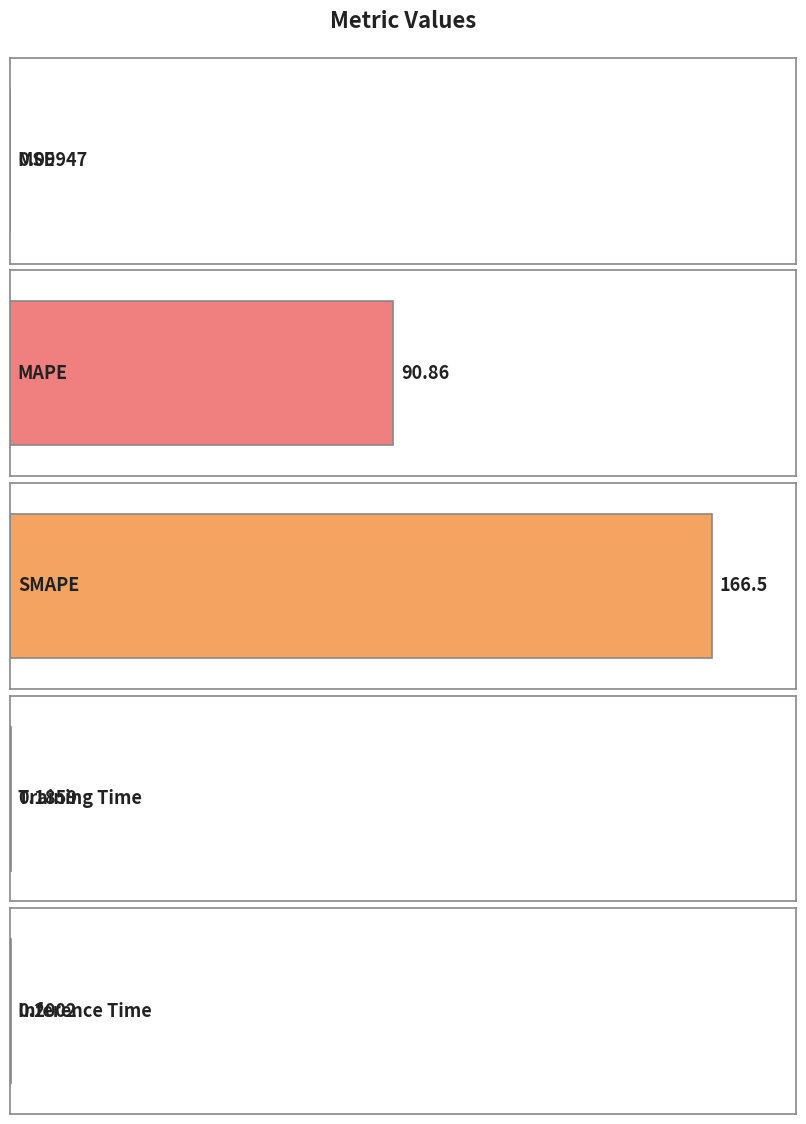

List the labels in order of value, smallest first.

MSE, Training Time, Inference Time, MAPE, SMAPE